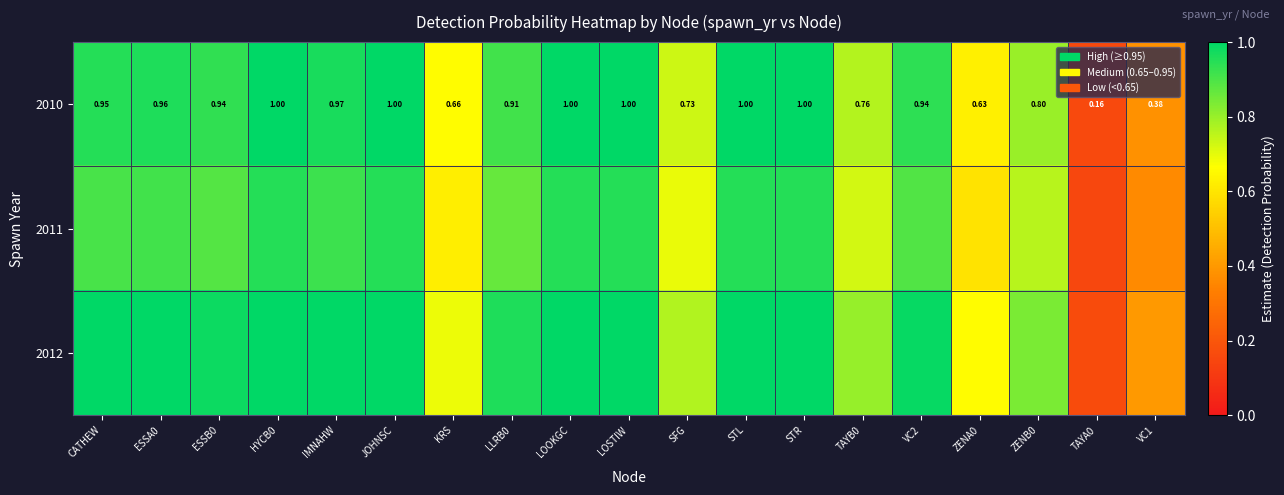

List the labels in order of 2011 value, largest first.

HYCB0, JOHNSC, LOOKGC, LOSTIW, STL, STR, IMNAHW, ESSA0, CATHEW, VC2, ESSB0, LLRB0, ZENB0, TAYB0, SFG, KRS, ZENA0, VC1, TAYA0